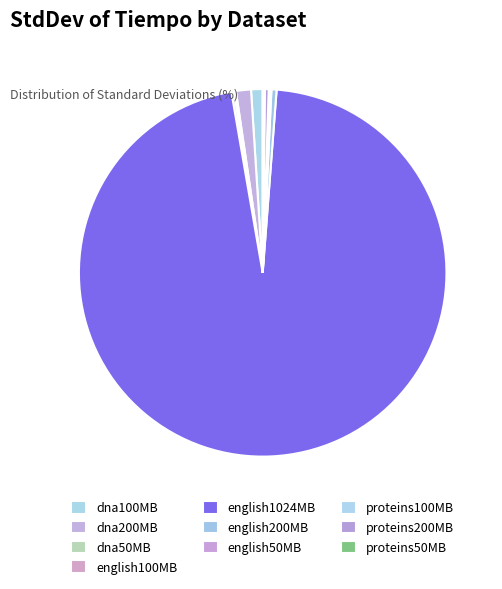

Rank the categories by value from lowest to highest.

english50MB, proteins100MB, dna50MB, proteins50MB, english100MB, proteins200MB, english200MB, dna100MB, dna200MB, english1024MB